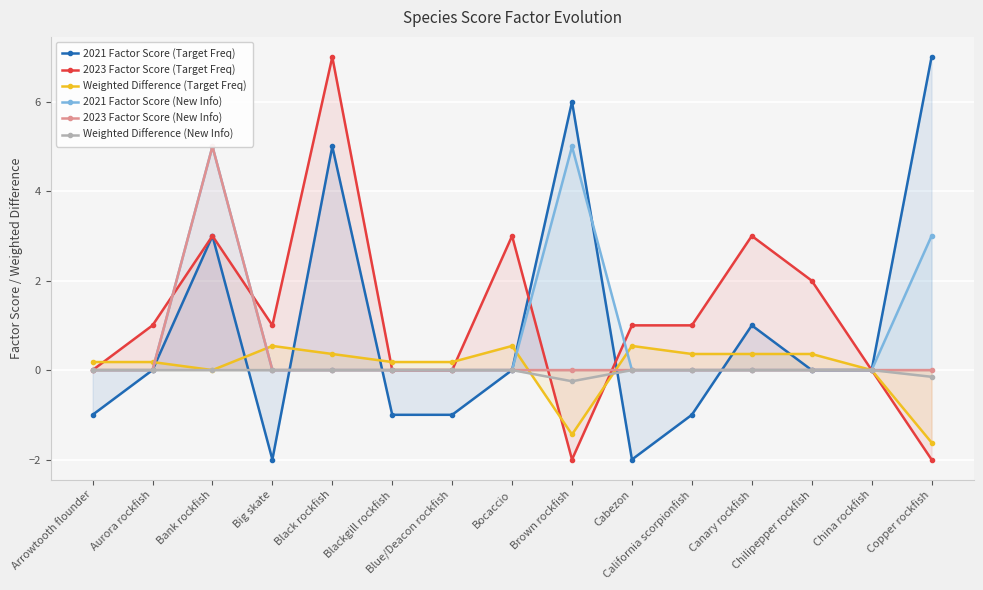

Reading right to left, transcribe all the data shown in this chart.

2021 Factor Score (Target Freq): Copper rockfish=7.0	China rockfish=0.0	Chilipepper rockfish=0.0	Canary rockfish=1.0	California scorpionfish=-1.0	Cabezon=-2.0	Brown rockfish=6.0	Bocaccio=0.0	Blue/Deacon rockfish=-1.0	Blackgill rockfish=-1.0	Black rockfish=5.0	Big skate=-2.0	Bank rockfish=3.0	Aurora rockfish=0.0	Arrowtooth flounder=-1.0
2023 Factor Score (Target Freq): Copper rockfish=-2.0	China rockfish=0.0	Chilipepper rockfish=2.0	Canary rockfish=3.0	California scorpionfish=1.0	Cabezon=1.0	Brown rockfish=-2.0	Bocaccio=3.0	Blue/Deacon rockfish=0.0	Blackgill rockfish=0.0	Black rockfish=7.0	Big skate=1.0	Bank rockfish=3.0	Aurora rockfish=1.0	Arrowtooth flounder=0.0
Weighted Difference (Target Freq): Copper rockfish=-1.6	China rockfish=0.0	Chilipepper rockfish=0.4	Canary rockfish=0.4	California scorpionfish=0.4	Cabezon=0.5	Brown rockfish=-1.4	Bocaccio=0.5	Blue/Deacon rockfish=0.2	Blackgill rockfish=0.2	Black rockfish=0.4	Big skate=0.5	Bank rockfish=0.0	Aurora rockfish=0.2	Arrowtooth flounder=0.2
2021 Factor Score (New Info): Copper rockfish=3.0	China rockfish=0.0	Chilipepper rockfish=0.0	Canary rockfish=0.0	California scorpionfish=0.0	Cabezon=0.0	Brown rockfish=5.0	Bocaccio=0.0	Blue/Deacon rockfish=0.0	Blackgill rockfish=0.0	Black rockfish=0.0	Big skate=0.0	Bank rockfish=5.0	Aurora rockfish=0.0	Arrowtooth flounder=0.0
2023 Factor Score (New Info): Copper rockfish=0.0	China rockfish=0.0	Chilipepper rockfish=0.0	Canary rockfish=0.0	California scorpionfish=0.0	Cabezon=0.0	Brown rockfish=0.0	Bocaccio=0.0	Blue/Deacon rockfish=0.0	Blackgill rockfish=0.0	Black rockfish=0.0	Big skate=0.0	Bank rockfish=5.0	Aurora rockfish=0.0	Arrowtooth flounder=0.0
Weighted Difference (New Info): Copper rockfish=-0.1	China rockfish=0.0	Chilipepper rockfish=0.0	Canary rockfish=0.0	California scorpionfish=0.0	Cabezon=0.0	Brown rockfish=-0.2	Bocaccio=0.0	Blue/Deacon rockfish=0.0	Blackgill rockfish=0.0	Black rockfish=0.0	Big skate=0.0	Bank rockfish=0.0	Aurora rockfish=0.0	Arrowtooth flounder=0.0